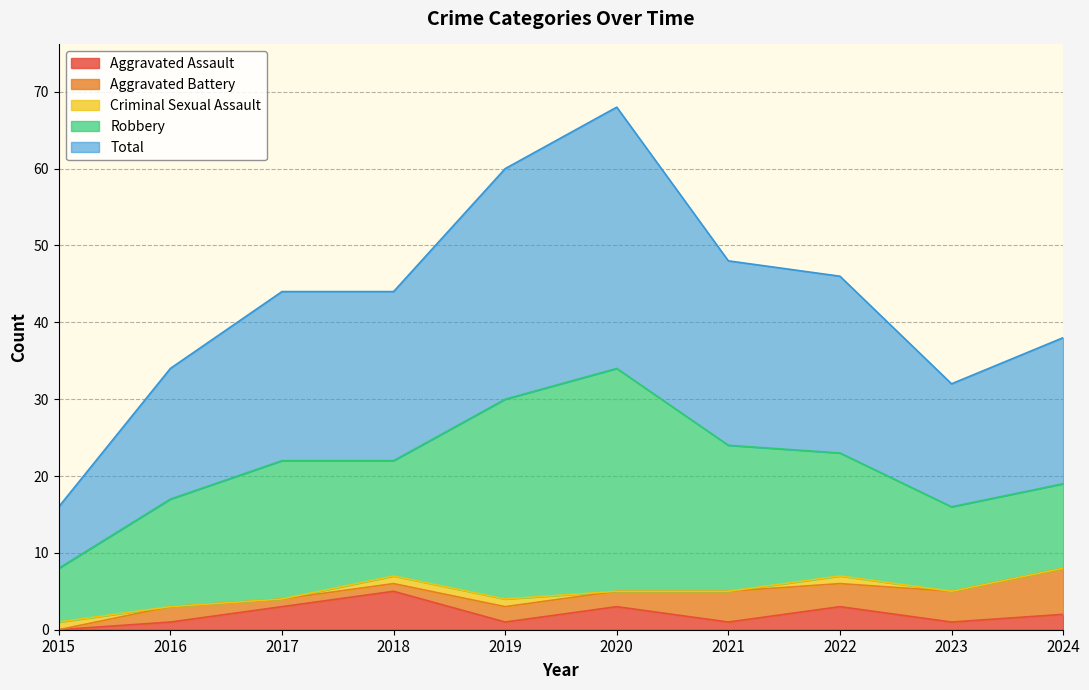

True or false: Aggravated Assault and Robbery intersect in this chart.

False